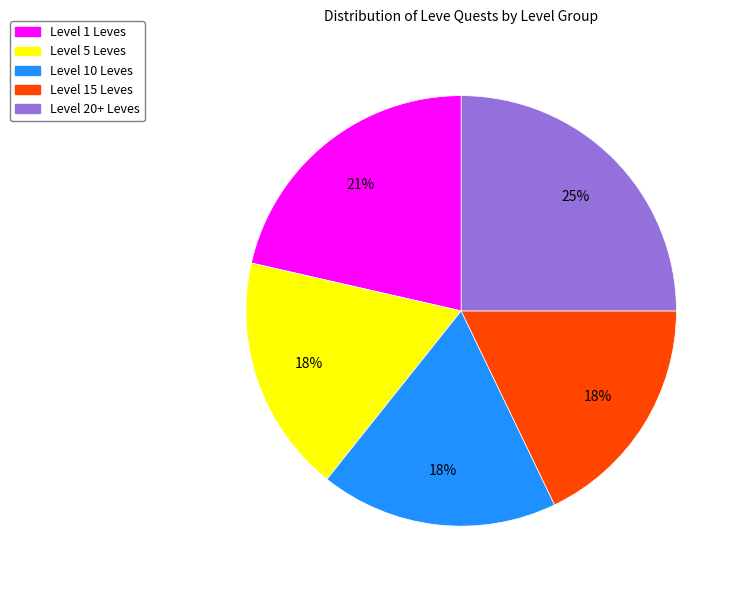

To the nearest percent, what is the difference between the largest and smallest slice percentages?

7%